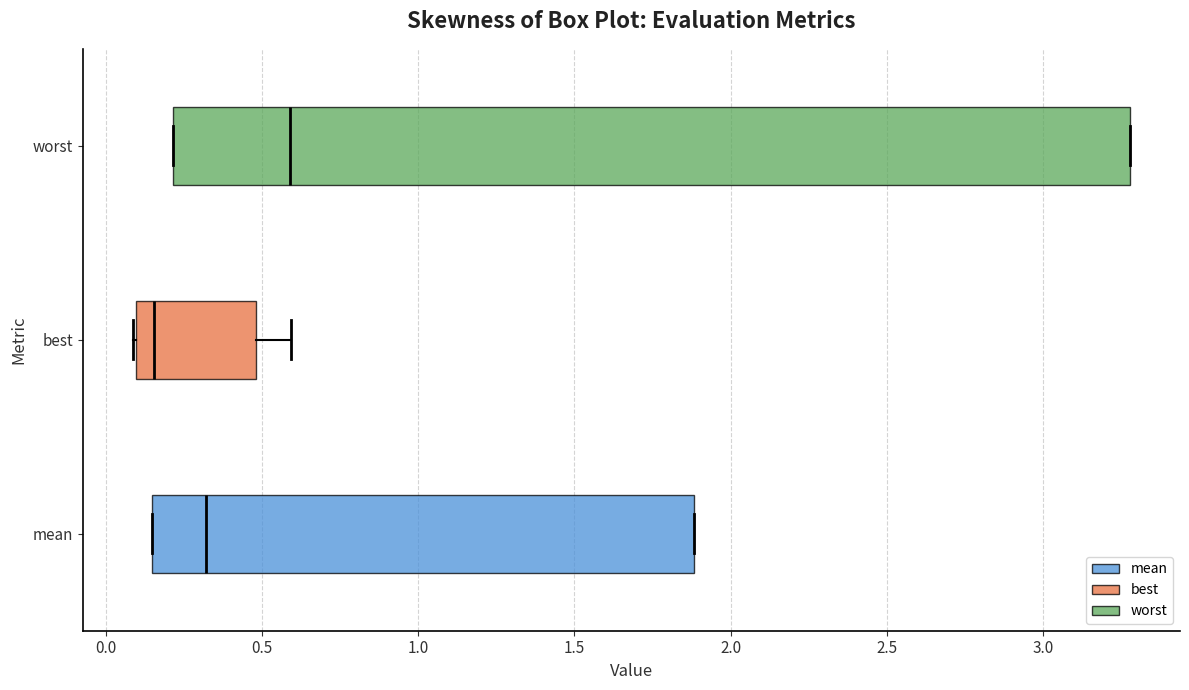

Which box is the widest, from its left edge to its right edge?

worst